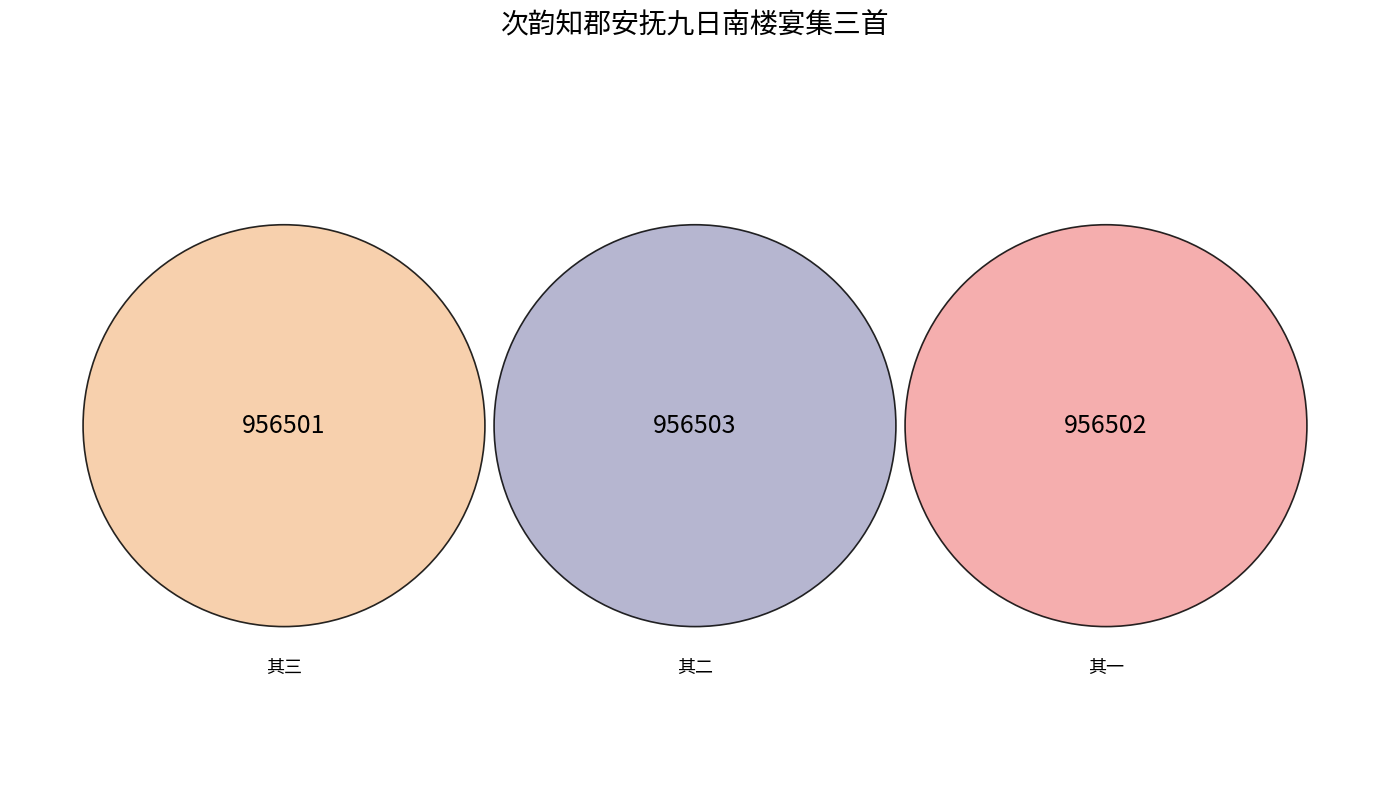

What is the smallest slice in the pie chart?

次韵知郡安抚九日南楼宴集三首 其三